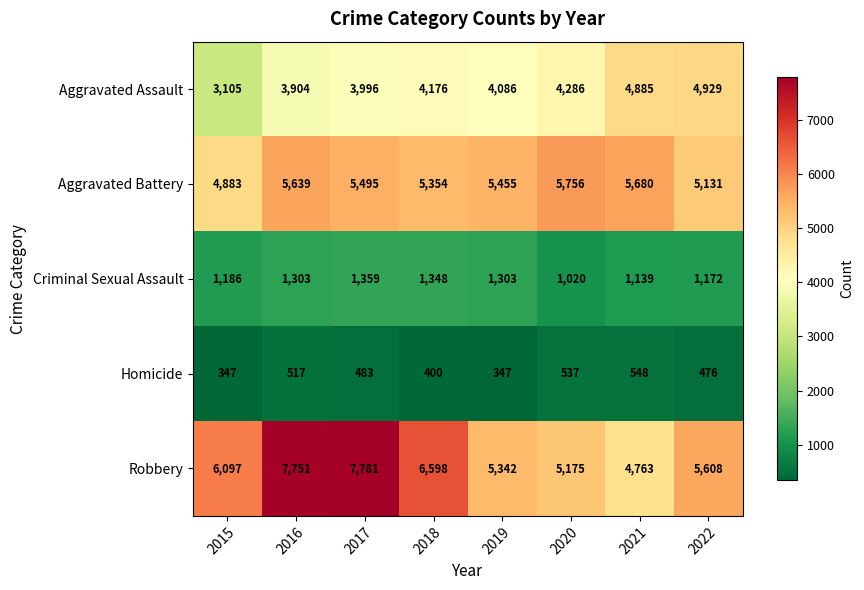

The Criminal Sexual Assault series shows 273 at 2015. True or false?

False